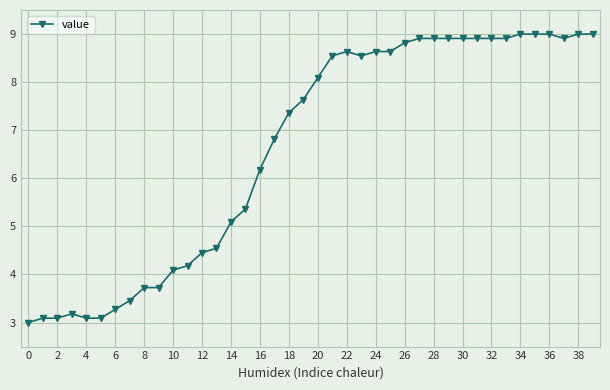

What is the value of the 38th point from the left?

8.9